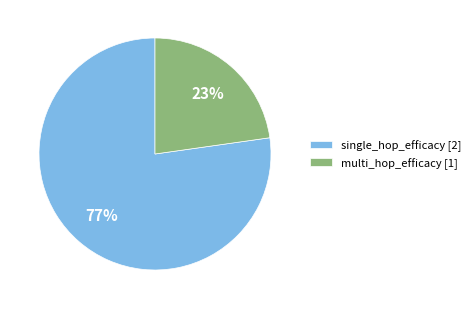

How many slices are in this pie chart?

2